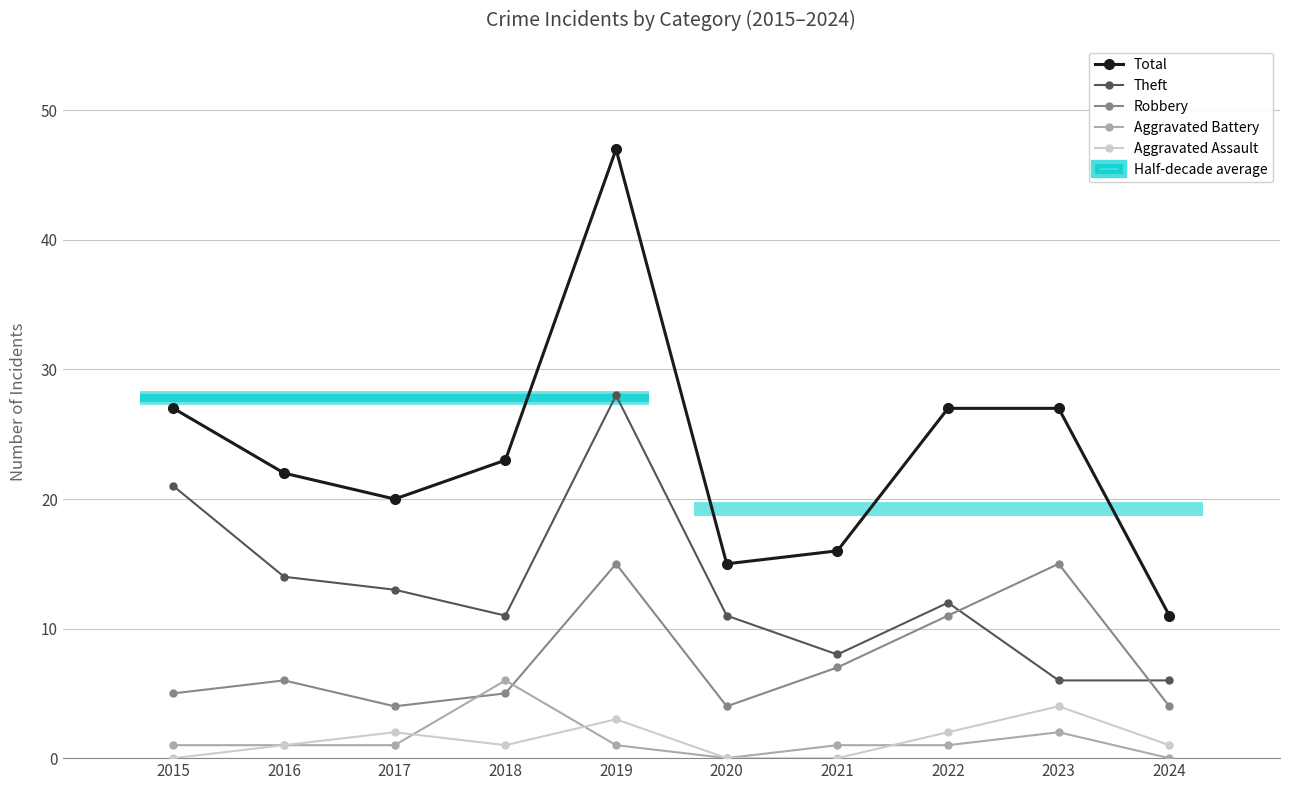

True or false: Theft has more than 2 interior local peaks.

False